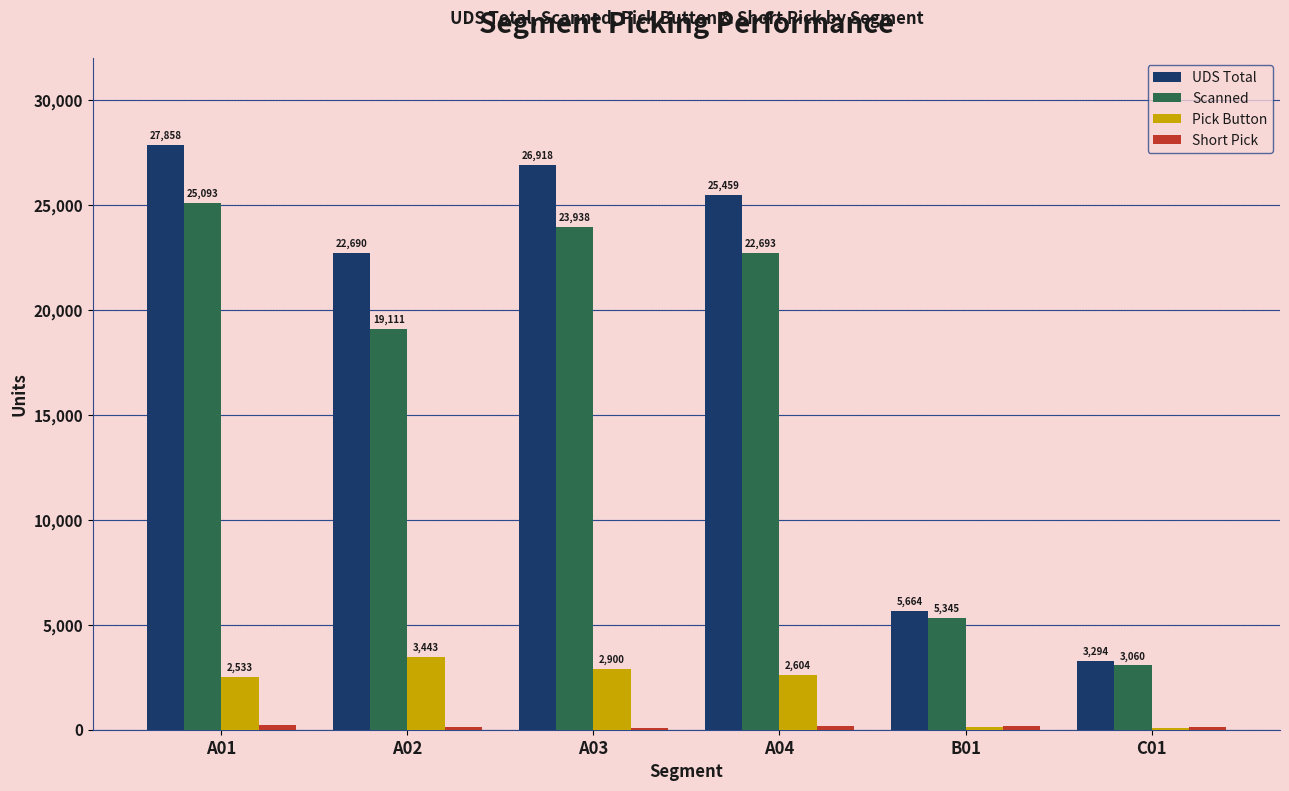

What is the sum of all Pick Button values?

11696